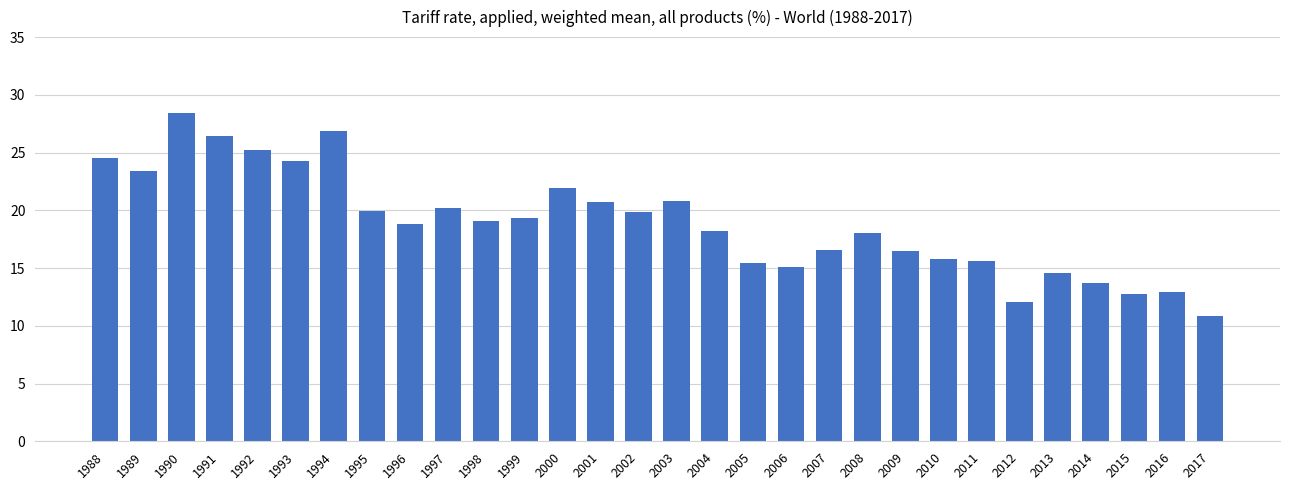

Are the bars horizontal?

No